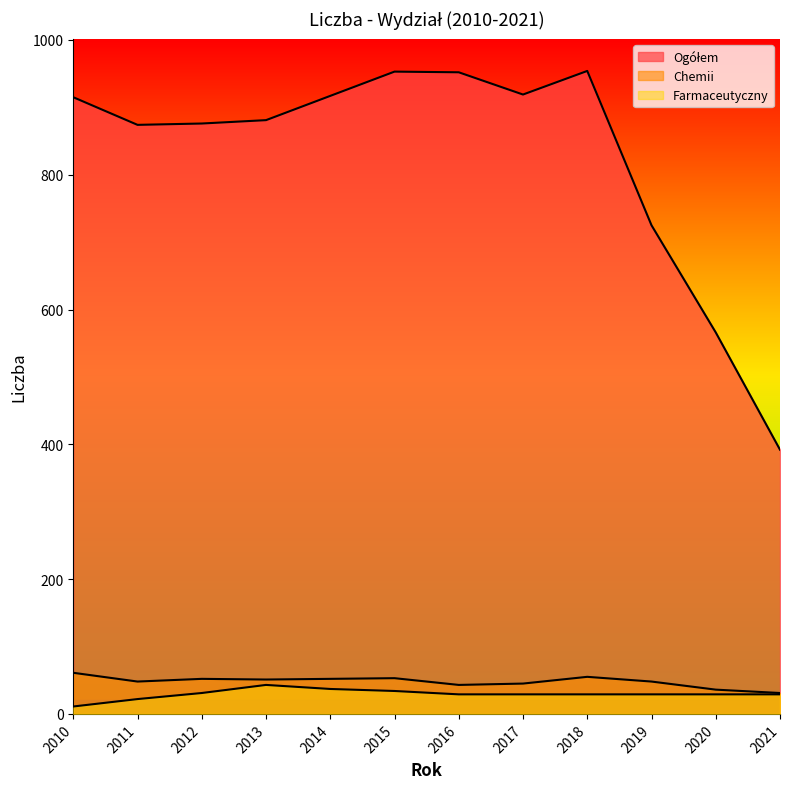

True or false: Ogółem has a value of 350 at 2010.

False